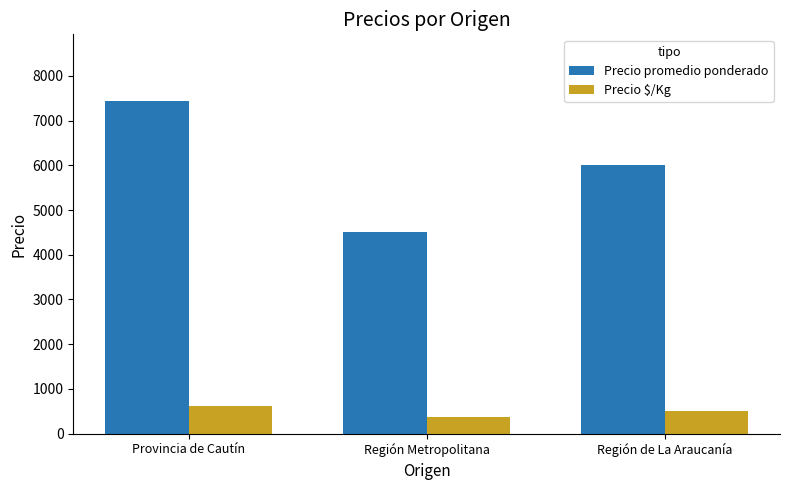

Does the chart contain any negative values?

No